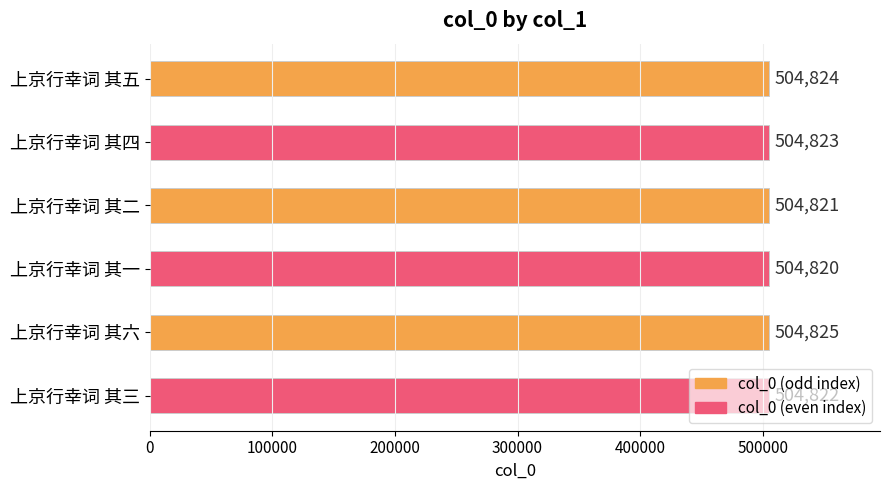

How many bars are there in total?

6